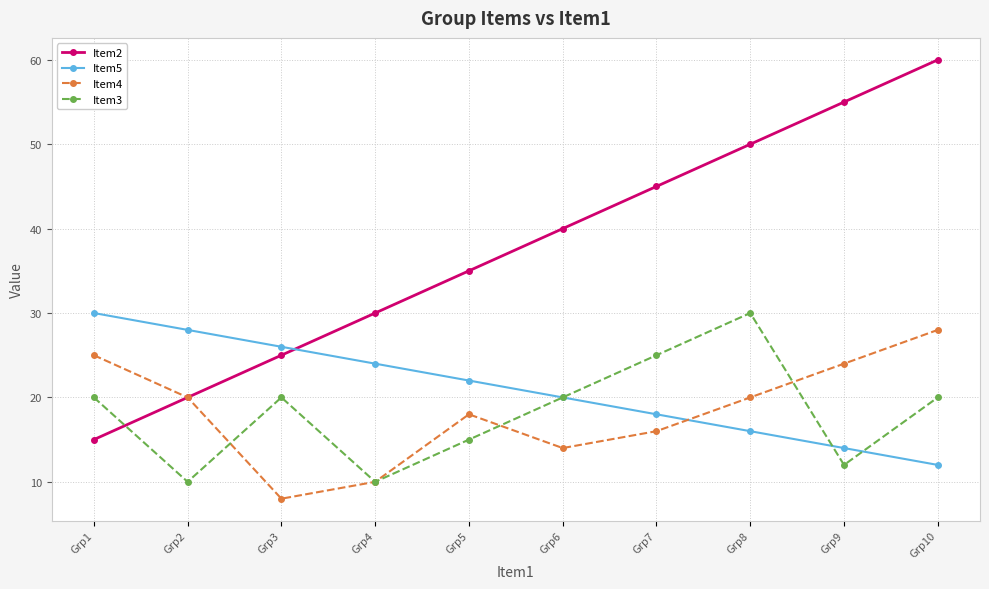

True or false: Item3 and Item2 intersect in this chart.

True